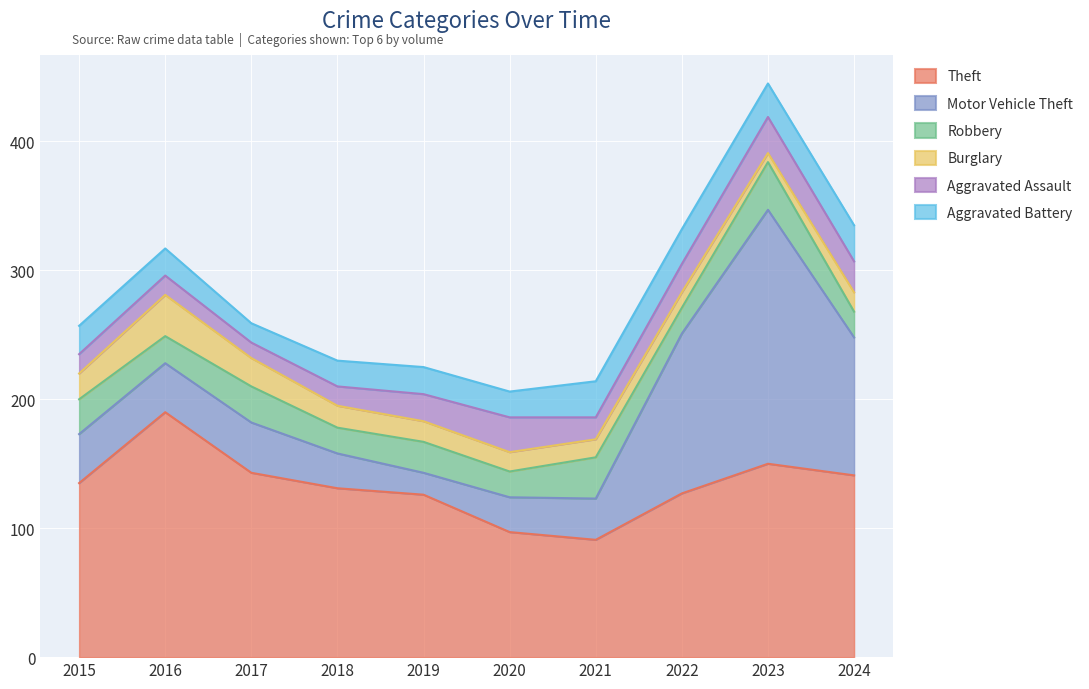

Rank the series at 2016 from lowest to highest value.

Aggravated Assault, Robbery, Aggravated Battery, Burglary, Motor Vehicle Theft, Theft